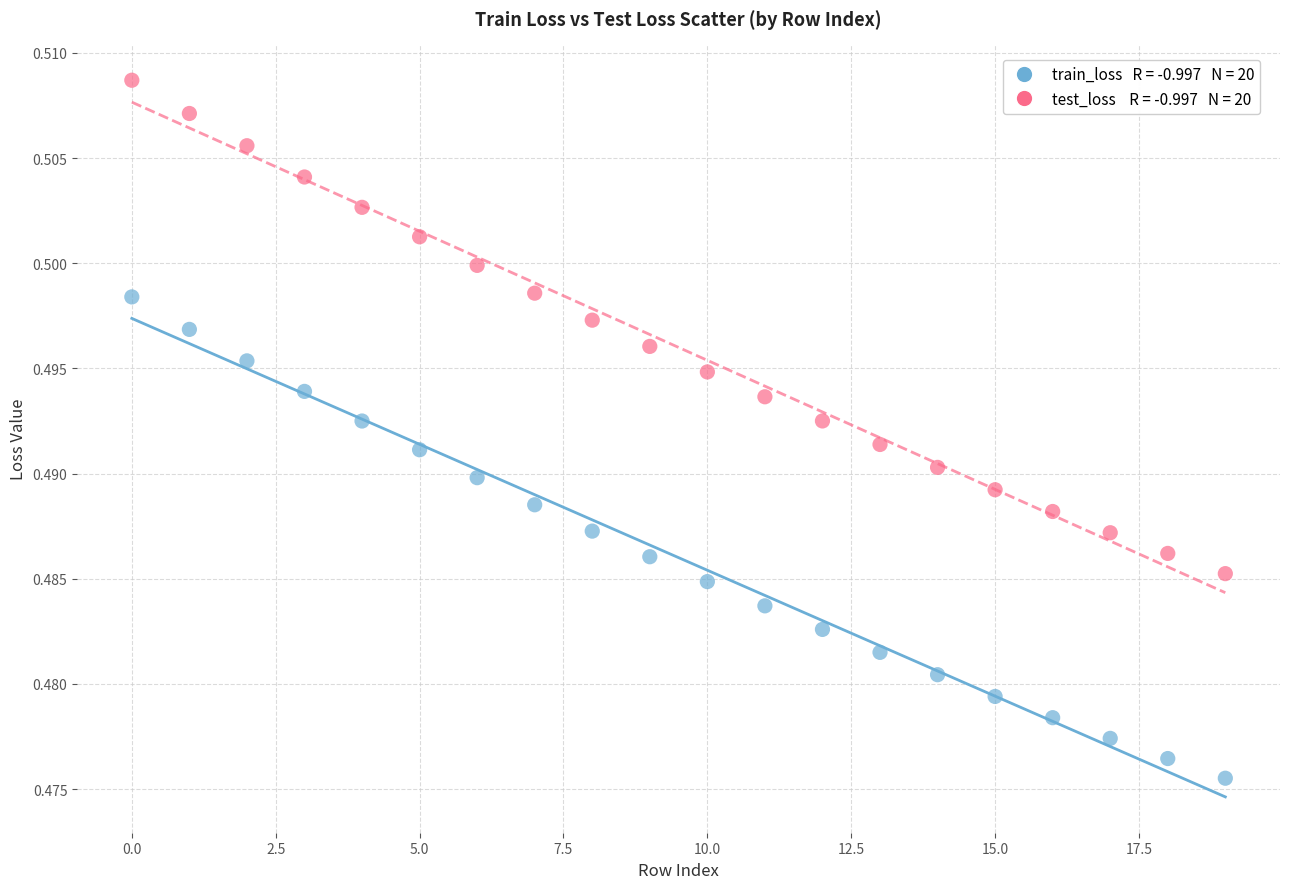

How many points are shown in the scatter plot?

40